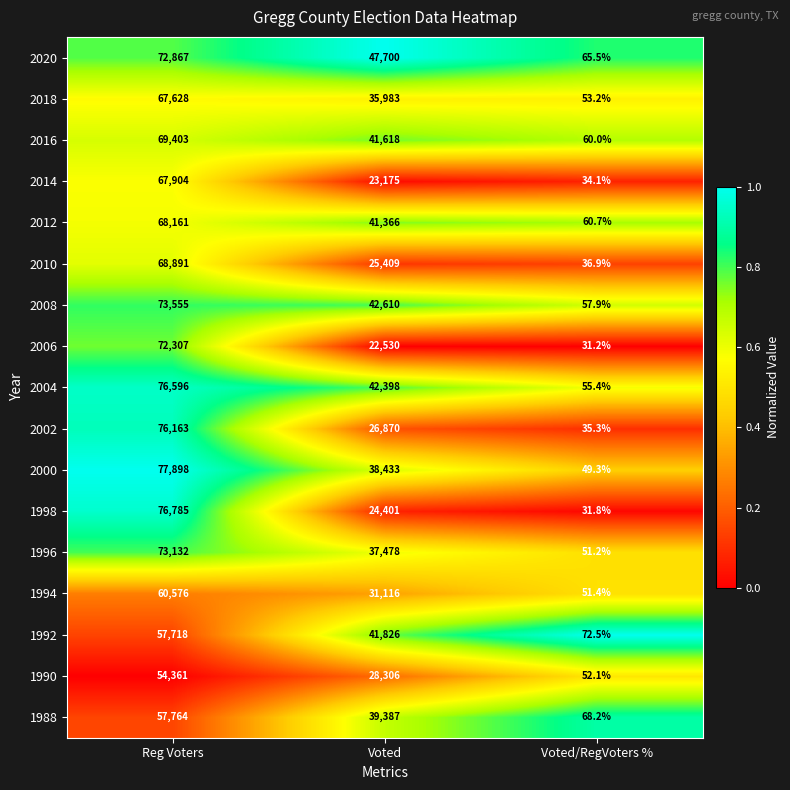

What is the total value across all series at Voted/RegVoters %?

866.7